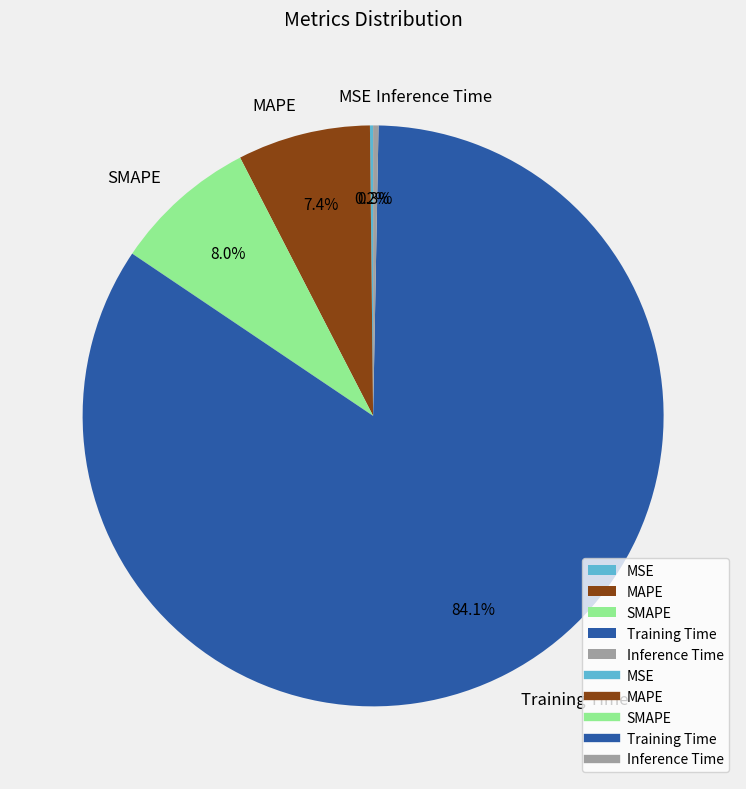

Which slice is the largest?

Training Time